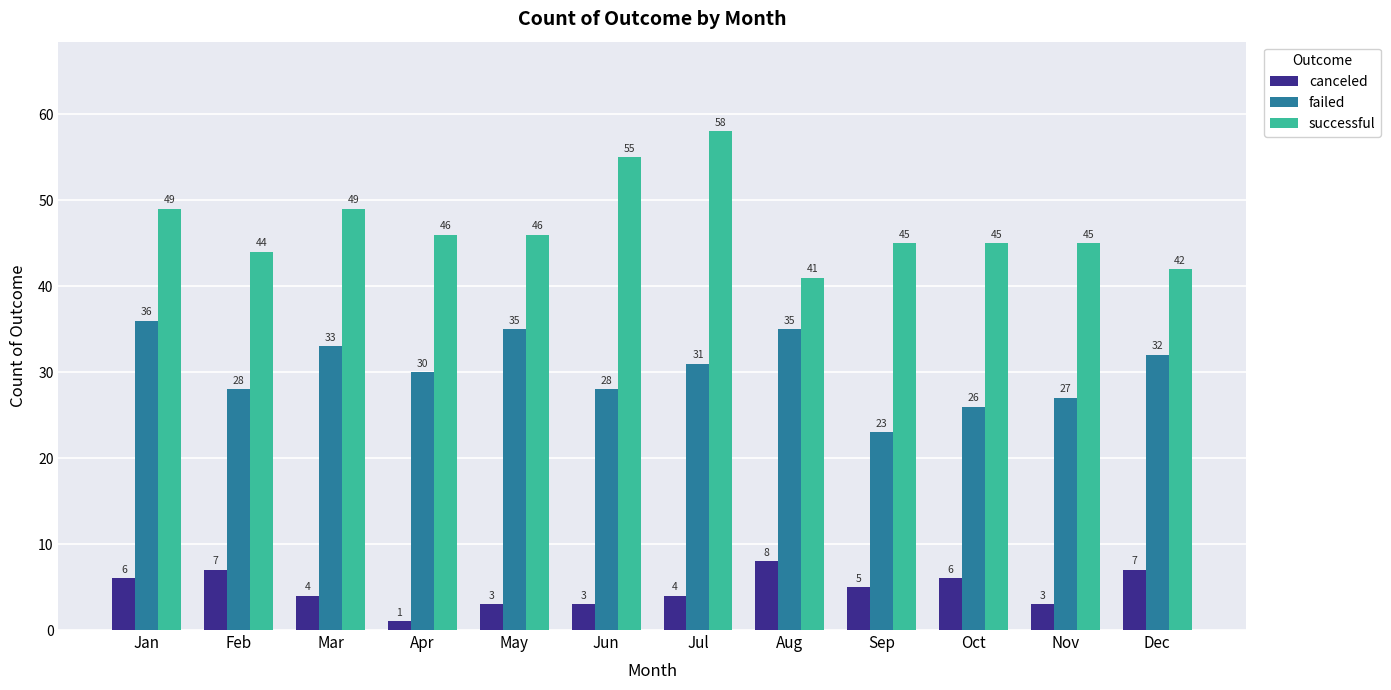

What is the minimum value shown in the chart?

1